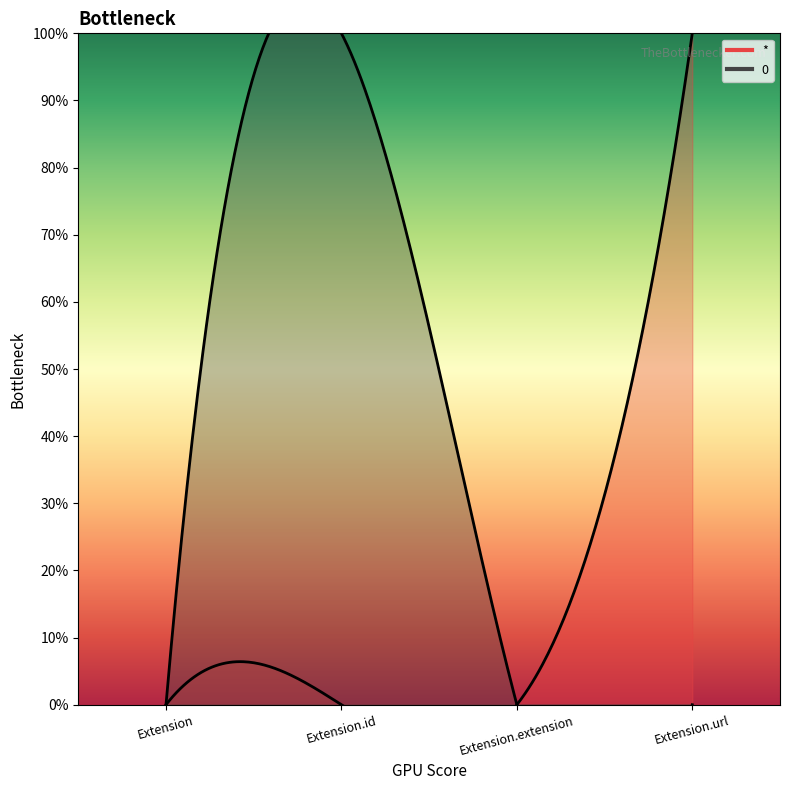

What is the label of the 4th point from the right?

Extension